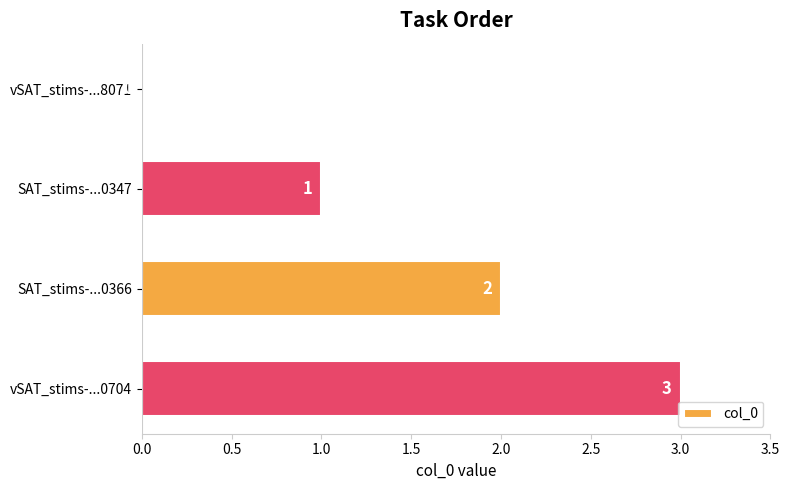

Is it true that the value at vSAT_stims-...0704 is 3?

True